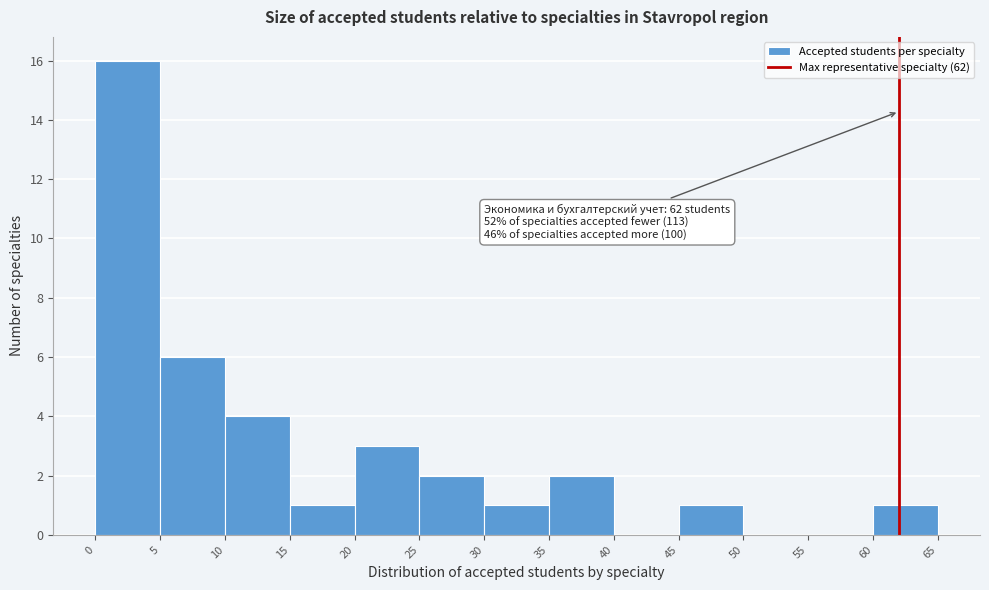

Which range on the x-axis has the tallest bar?

0 to 5